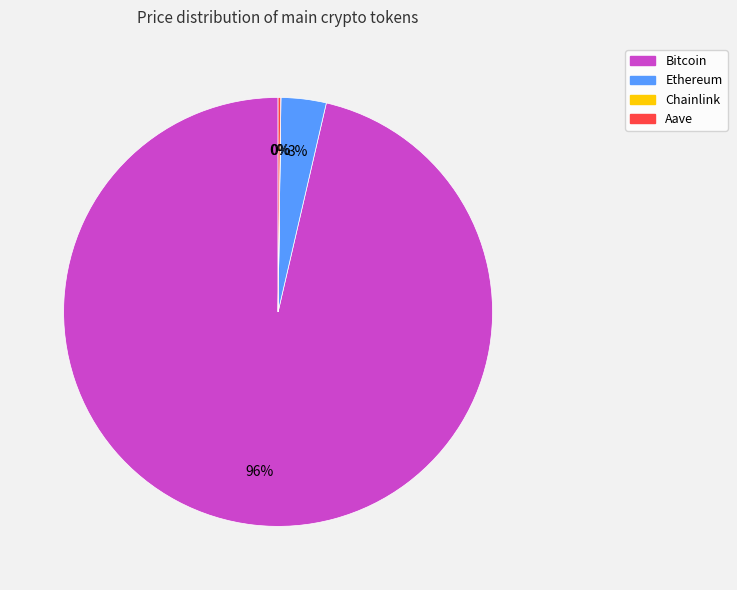

To the nearest percent, what percentage of the pie is Ethereum?

3%